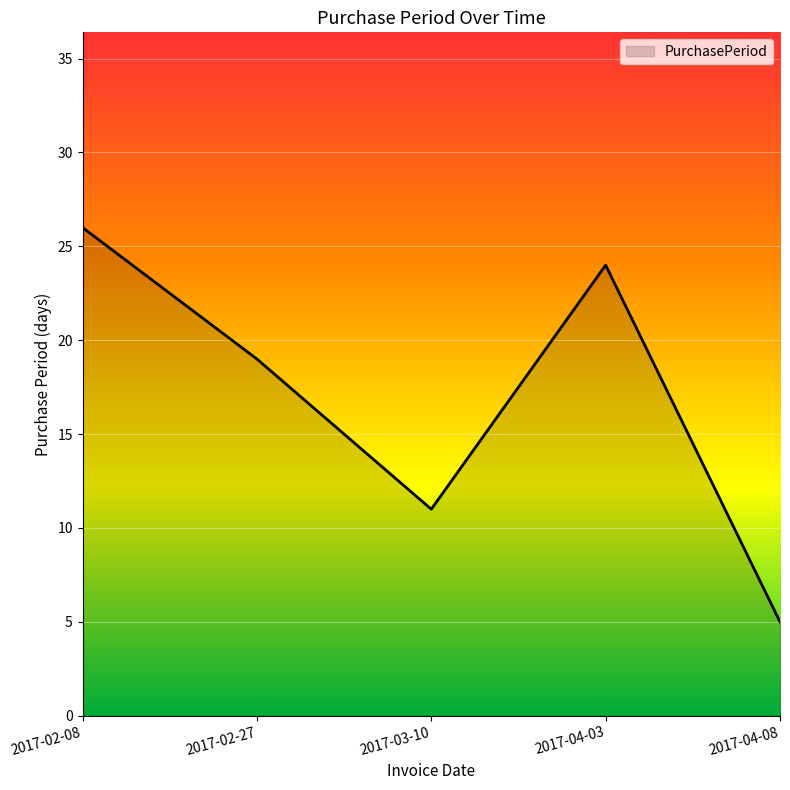

Reading left to right, transcribe all the data shown in this chart.

2017-02-08=26	2017-02-27=19	2017-03-10=11	2017-04-03=24	2017-04-08=5